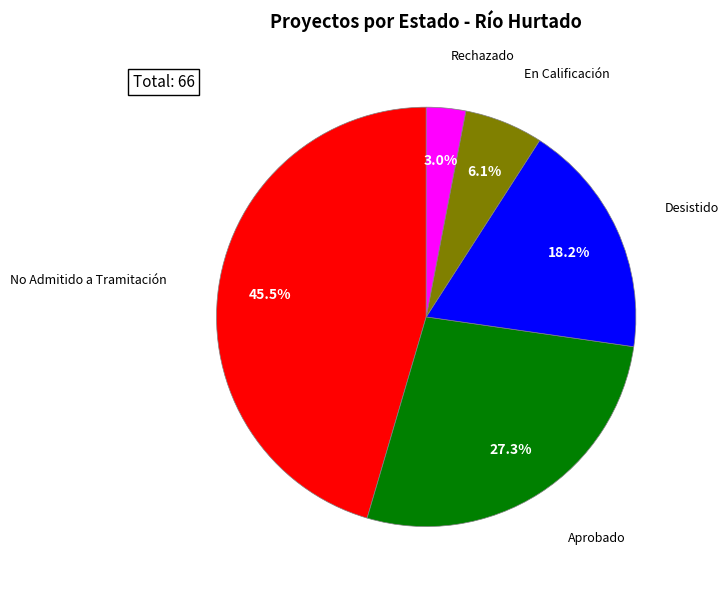

Does any single category account for the majority?

No